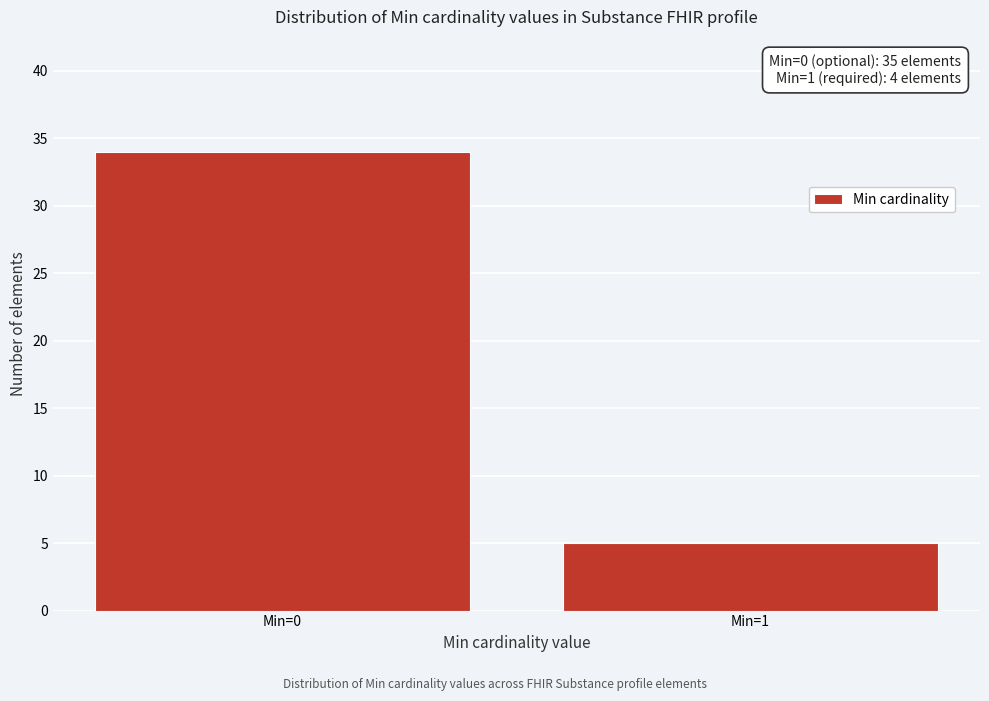

Reading left to right, what are all the values shown in this chart?

34	5